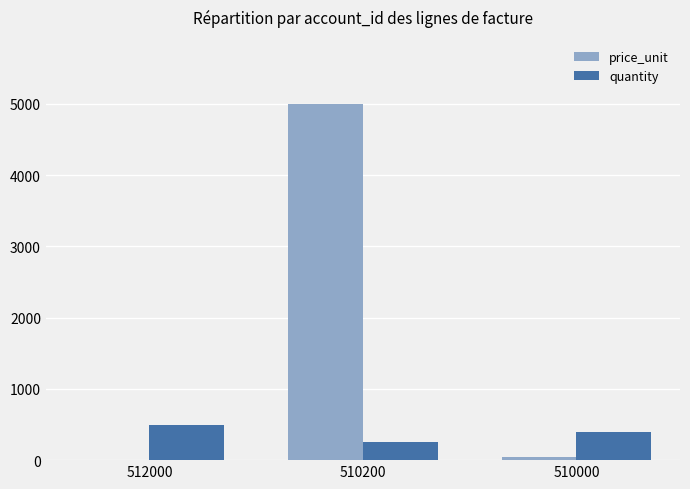

The price_unit series shows 47.5 at 510000. True or false?

True